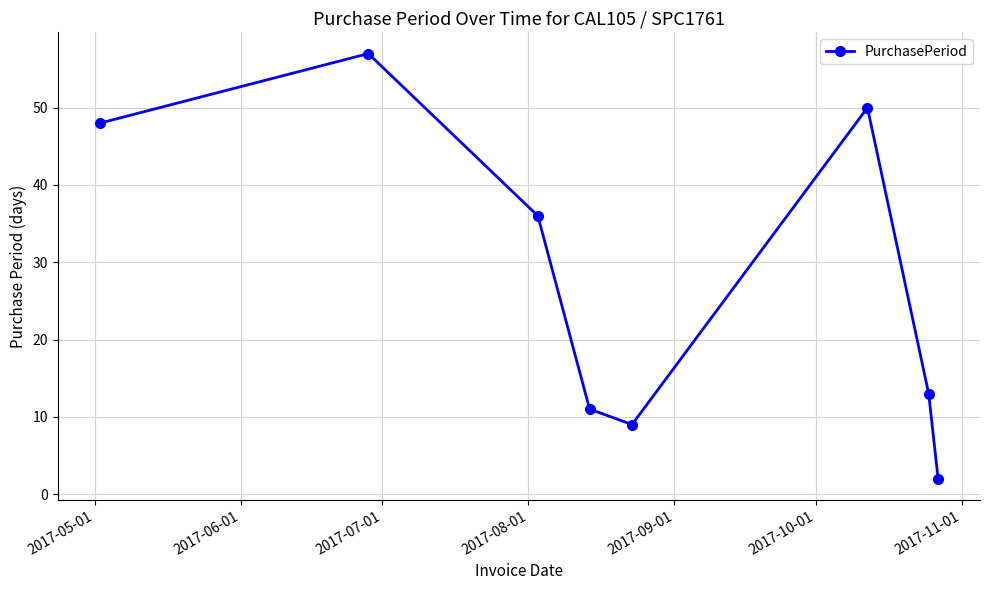

How many categories are shown in the chart?

8